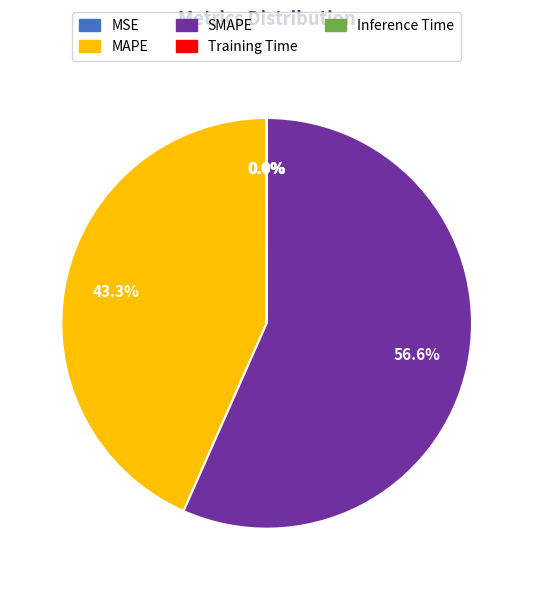

Is it true that MAPE is 43% of the pie?

True